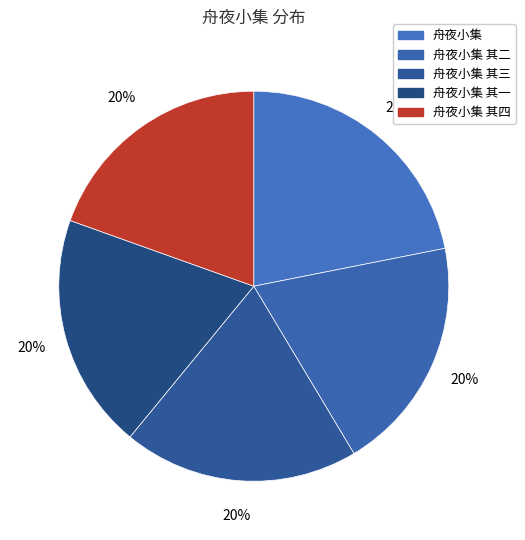

Which category has the smallest portion of the pie?

舟夜小集 其一